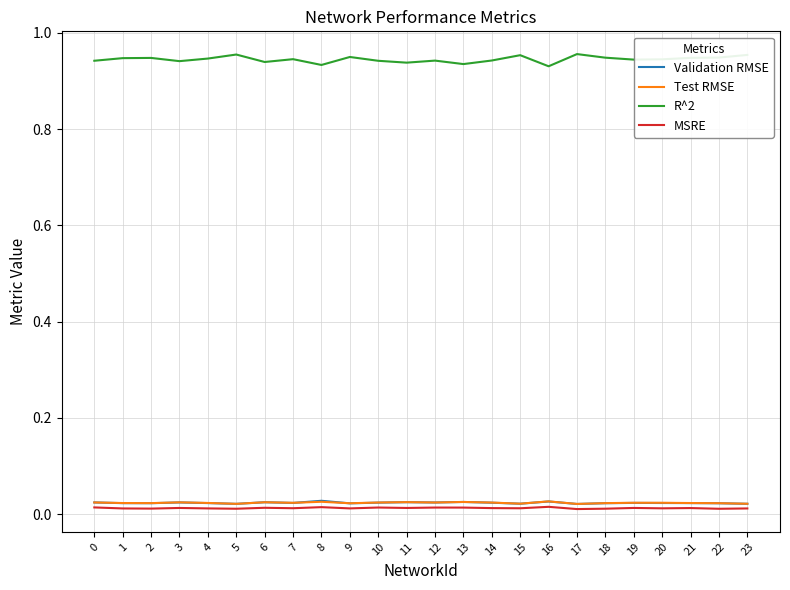

Which series has the largest range (max minus min)?

R^2